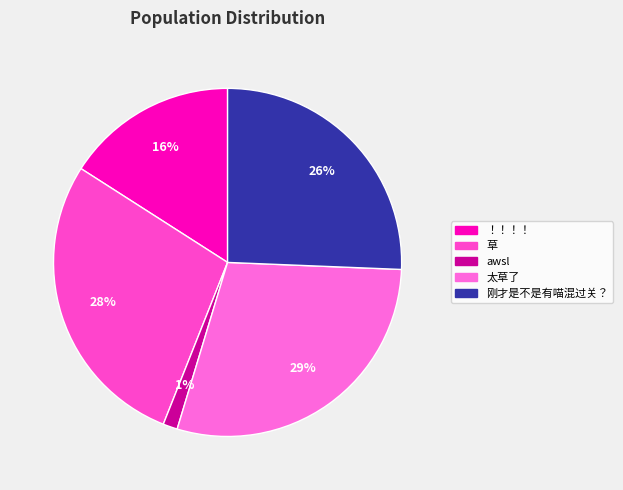

Which slice is the largest?

太草了